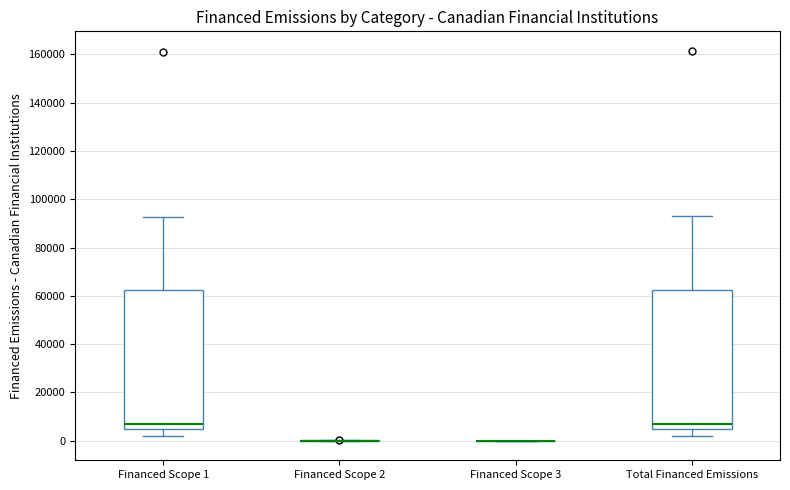

Reading left to right, transcribe this box plot: for each box, give where its median line is, the range the box spans, and where its two whiskers end, as read against the y-axis. The values are not printed on the chart, so give them approximately, as read against the axis.

Financed Scope 1: median 6000, box 4000 to 62000, whiskers 2000 to 92000
Financed Scope 2: box collapsed to a line at 0, whiskers 0 to 0
Financed Scope 3: box collapsed to a line at 0, whiskers 0 to 0
Total Financed Emissions: median 6000, box 4000 to 62000, whiskers 2000 to 92000